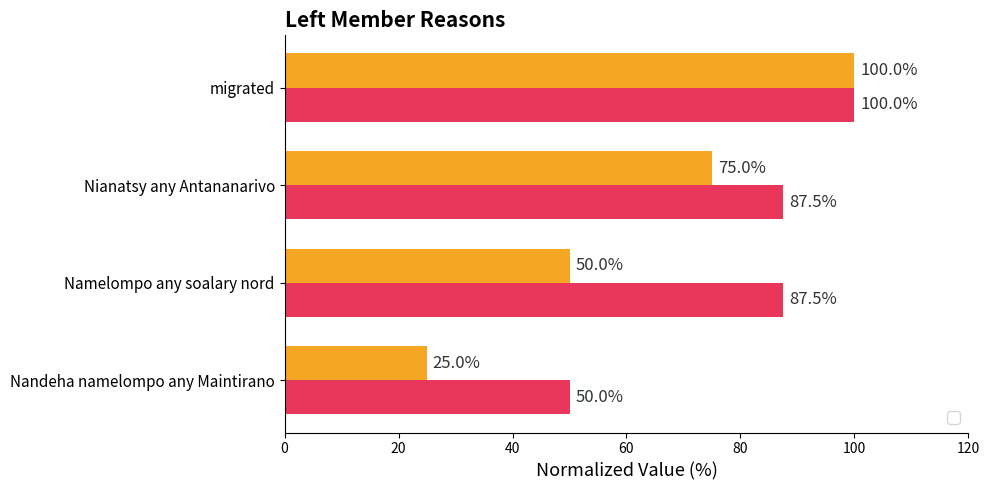

What is the value of the _index bar at the 4th from the left?

100.0